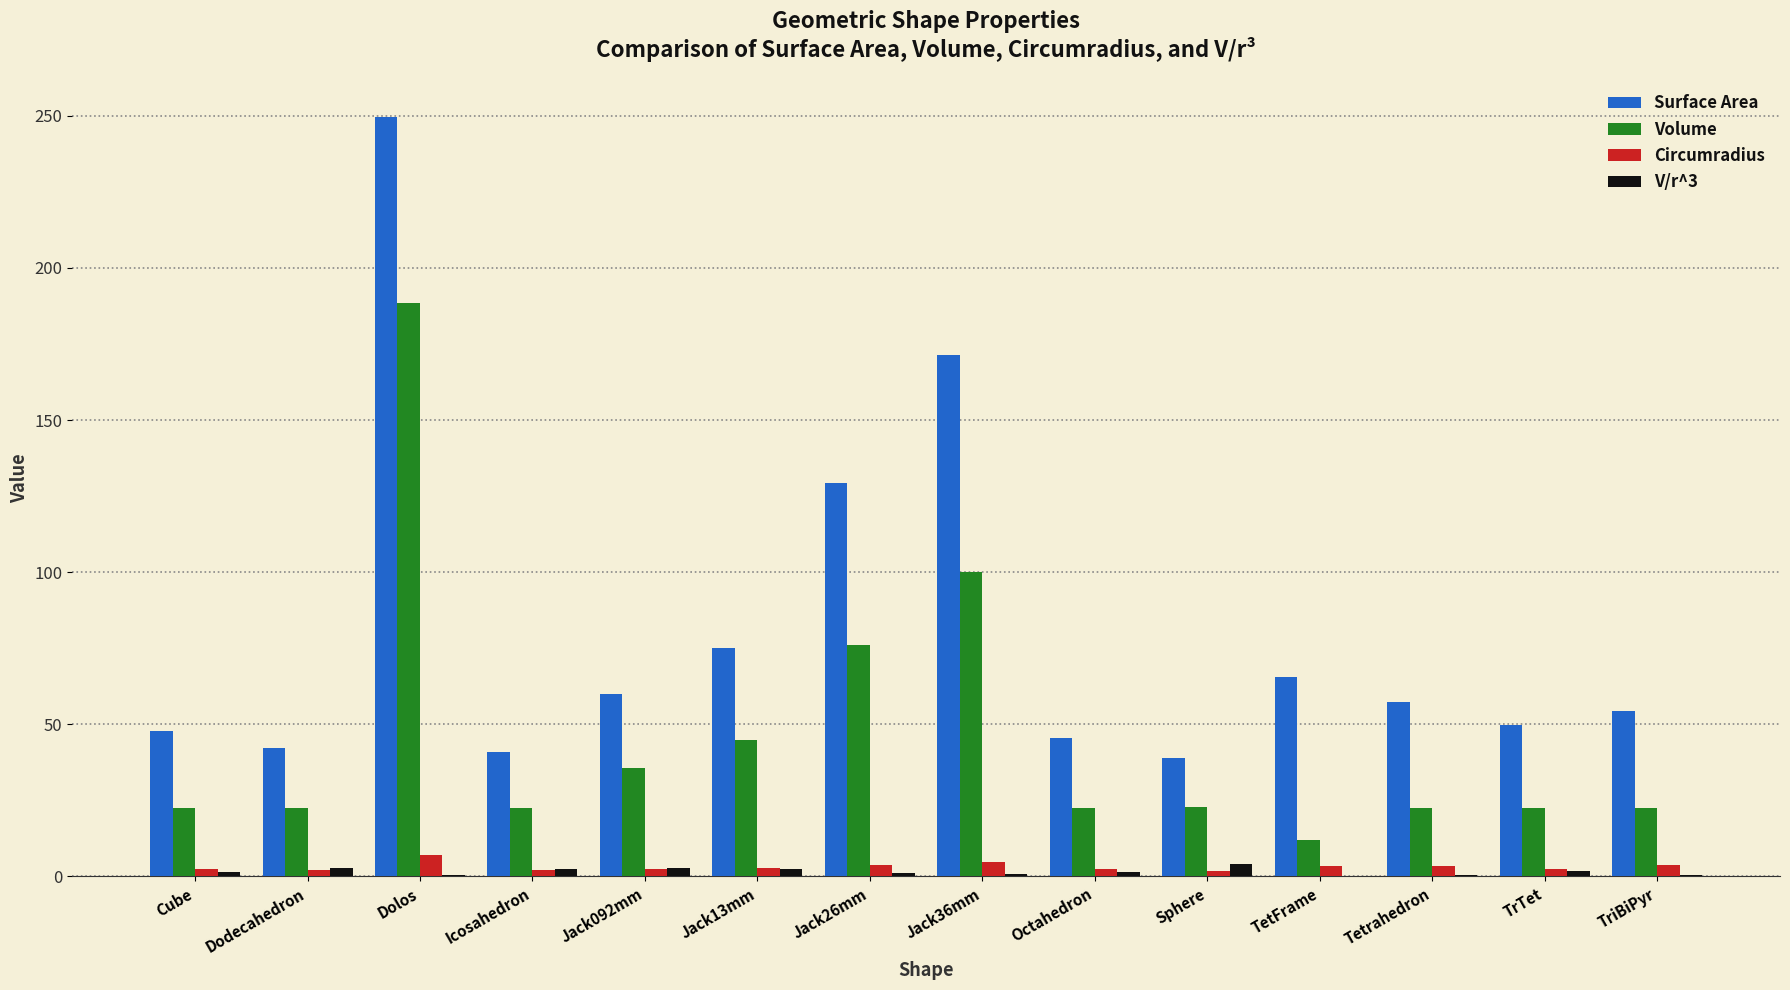

What is the sum of all Surface Area values?

1127.7